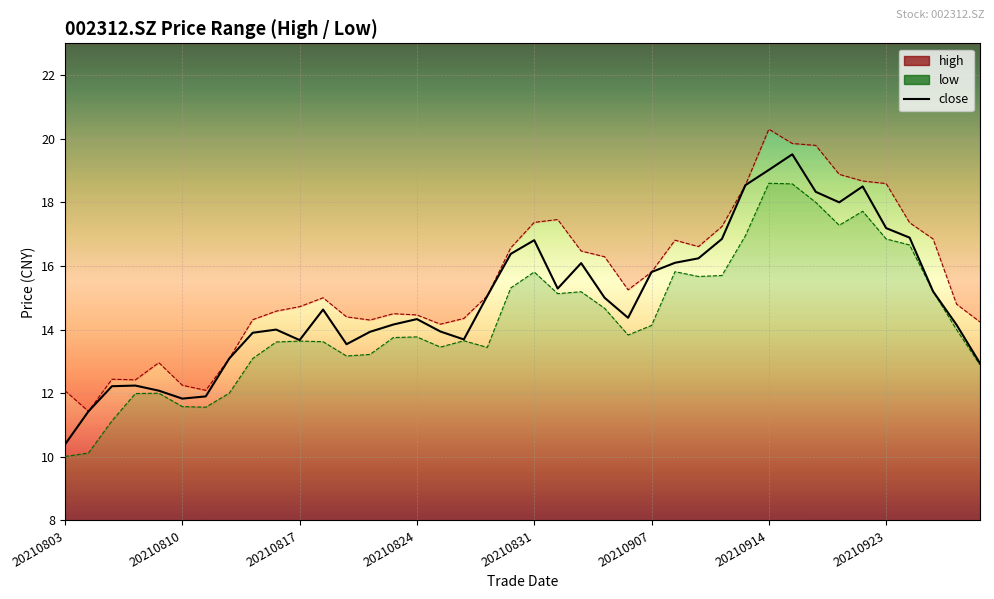

What is the value of the 7th point from the left?

11.9